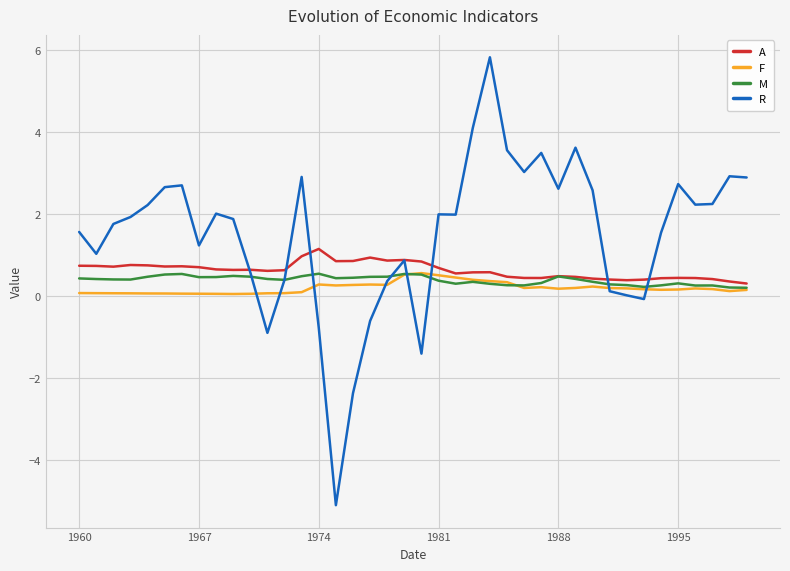

What is the sum of all M values?

15.4